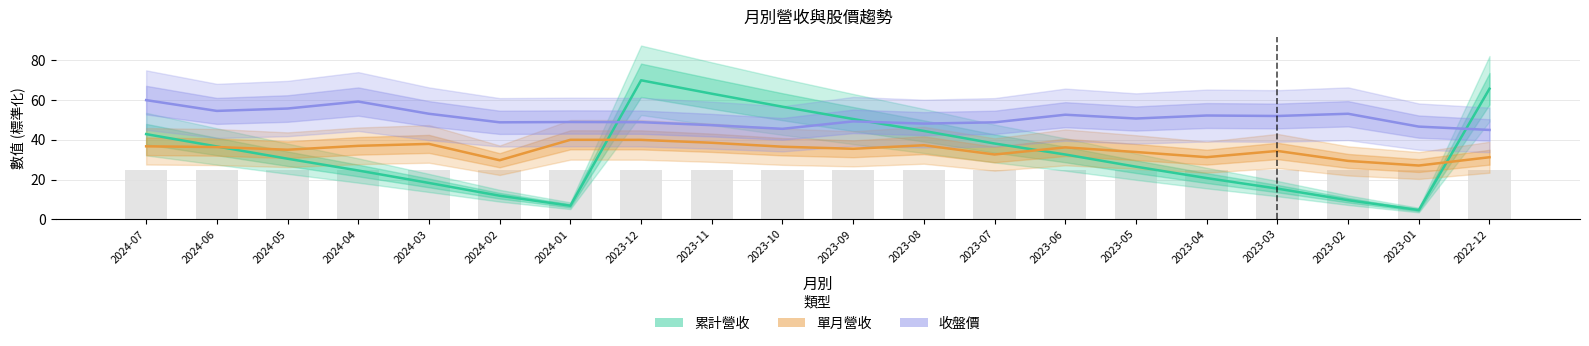

What is the value of the 單月營收 bar at the 8th from the left?

40.0